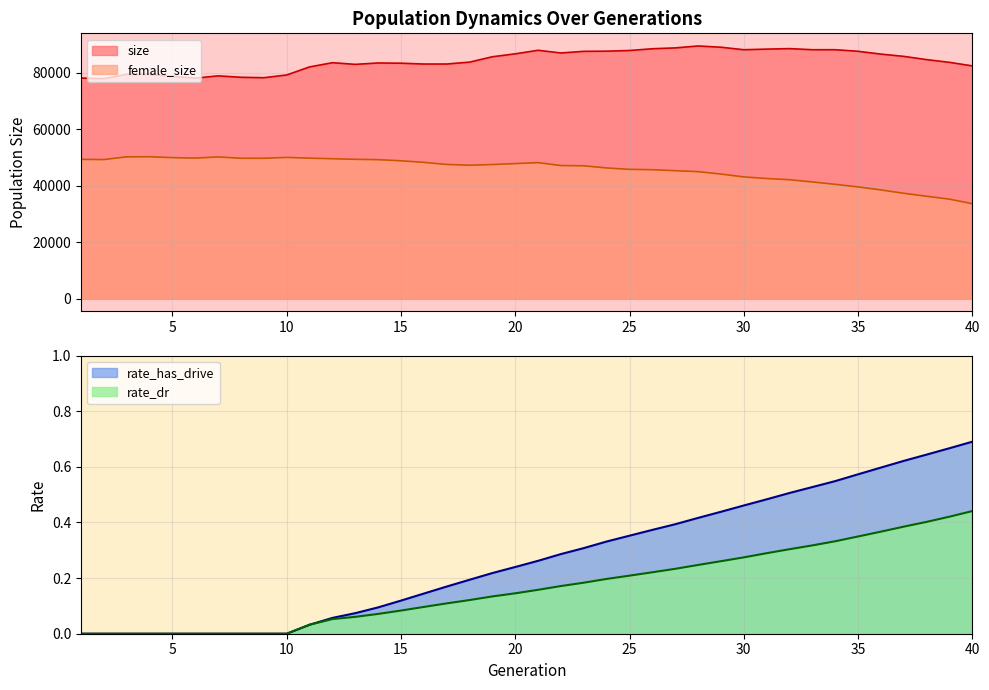

What is the total value across all series at 26?

134222.6